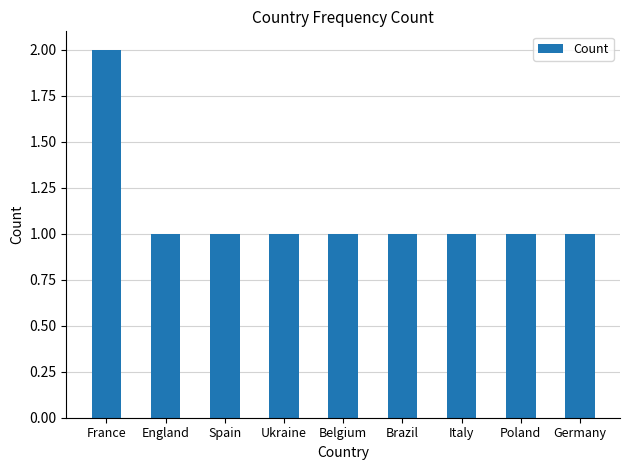

What is the approximate value at Belgium?

1